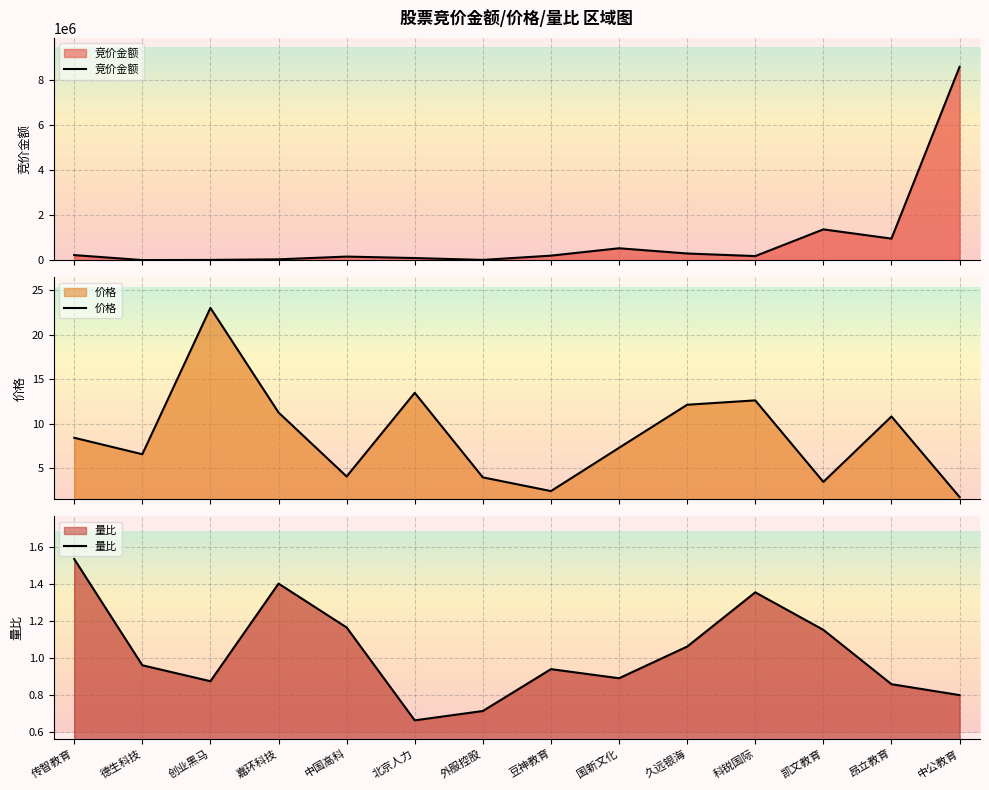

Is it true that 竞价金额 equals 503044.3 at 凯文教育?

False